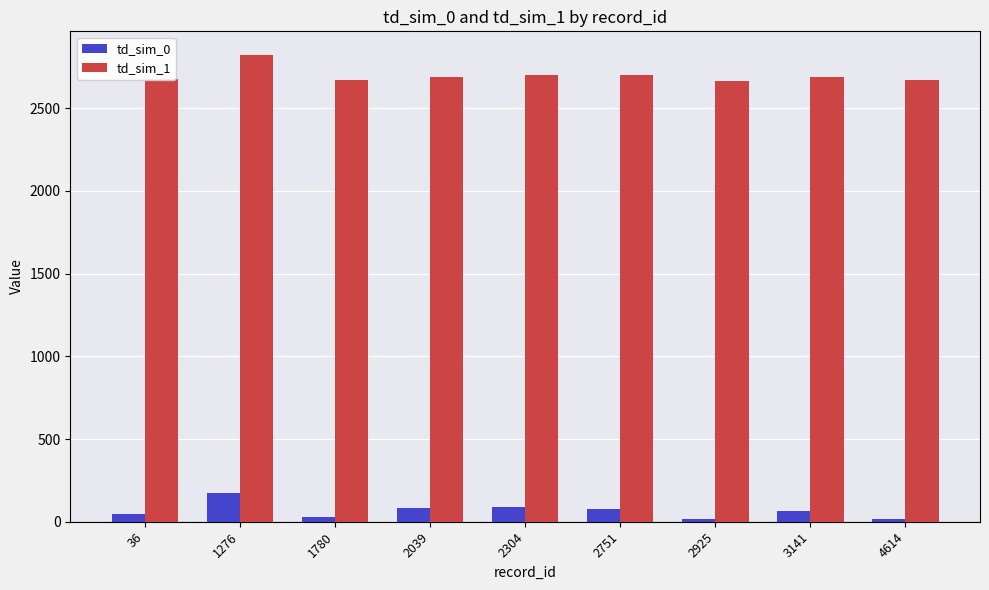

What is the difference between the highest and lowest values at 2039?

2610